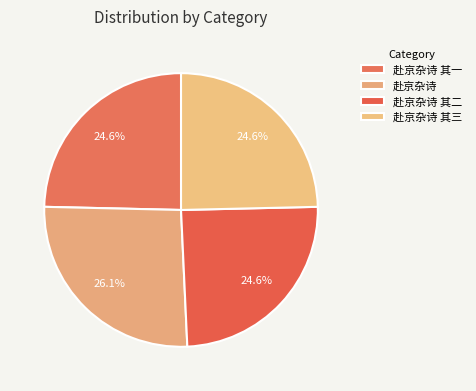

What percentage is the 赴京杂诗 slice, to the nearest percent?

26%